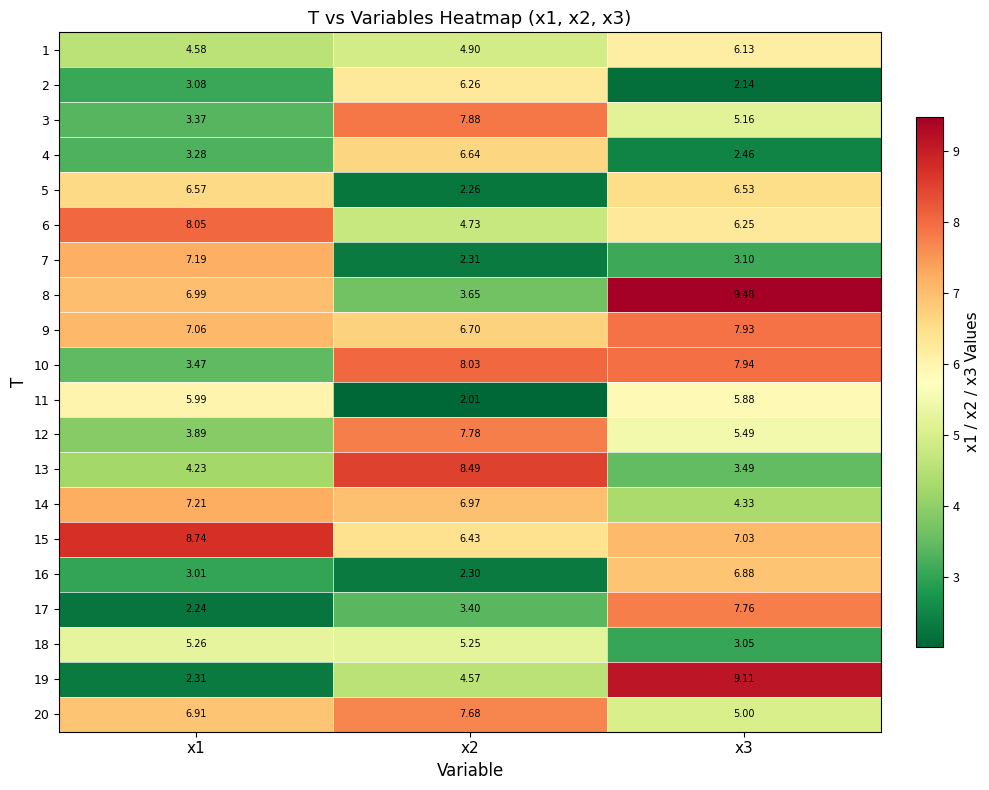

Is the value of 18 at x3 greater than the value of 20 at x1?

No